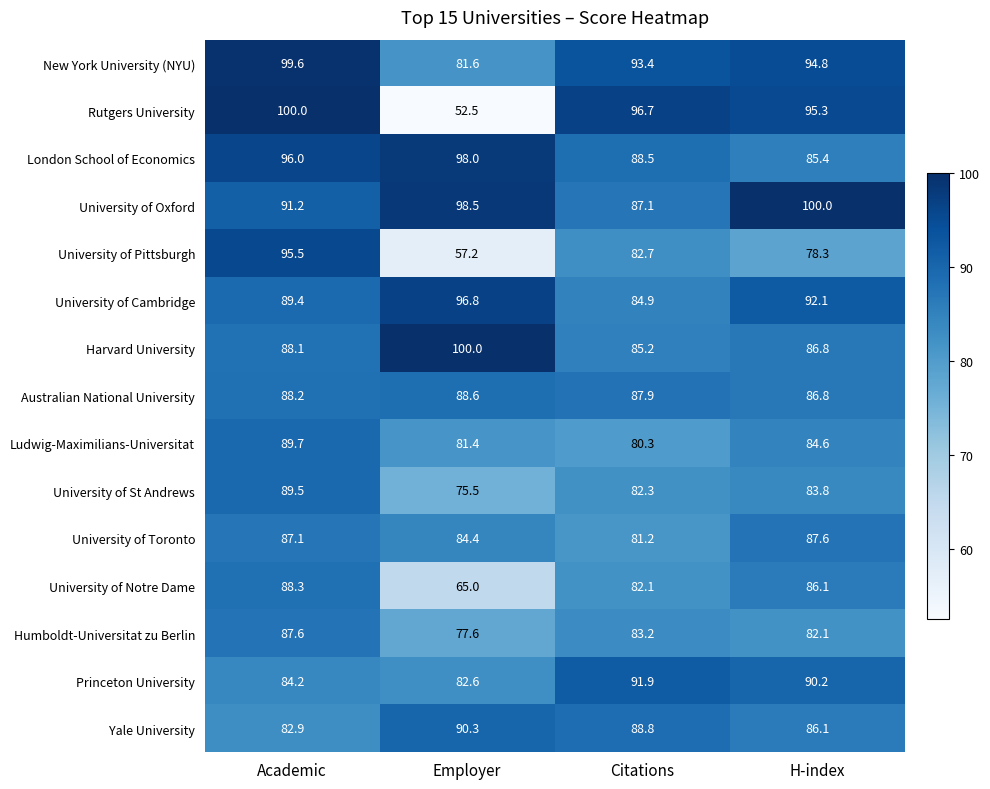

How many series are shown in this chart?

15